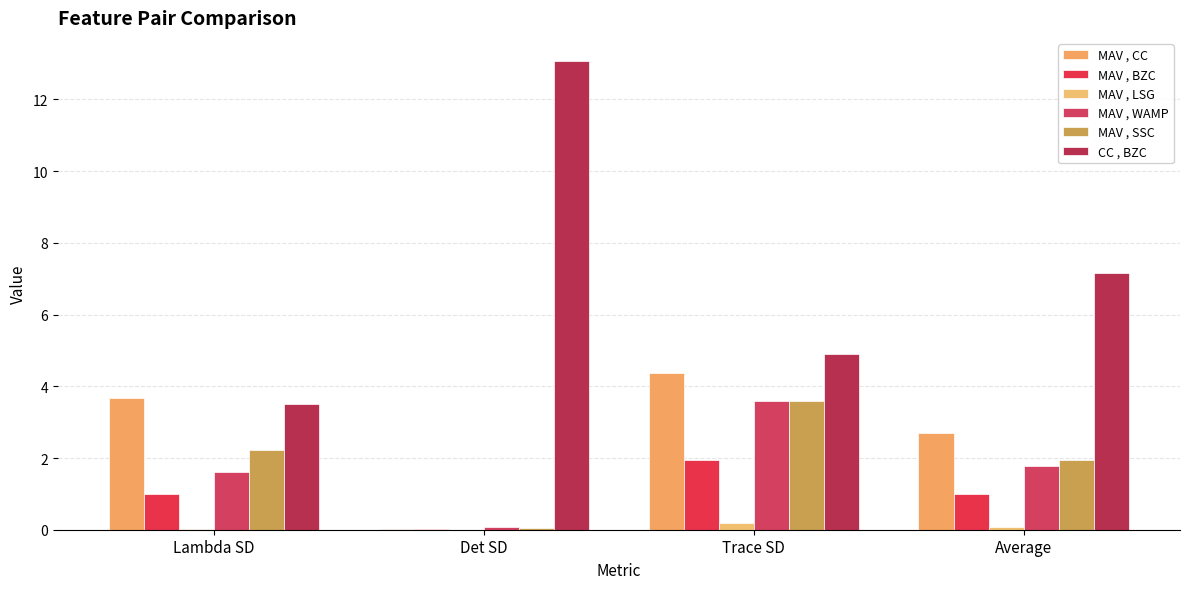

How many distinct data groups are displayed?

6